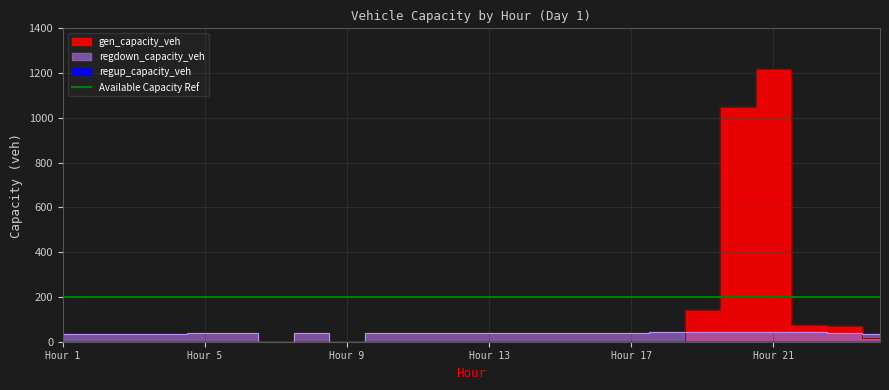

What is the difference between the maximum and second lowest values in the regdown_capacity_veh series?

44.8